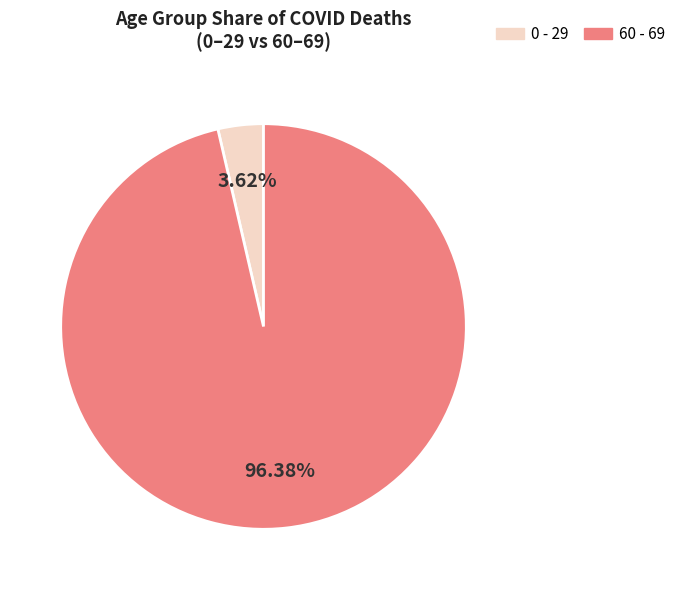

To the nearest percent, what is the difference between the largest and smallest slice percentages?

93%